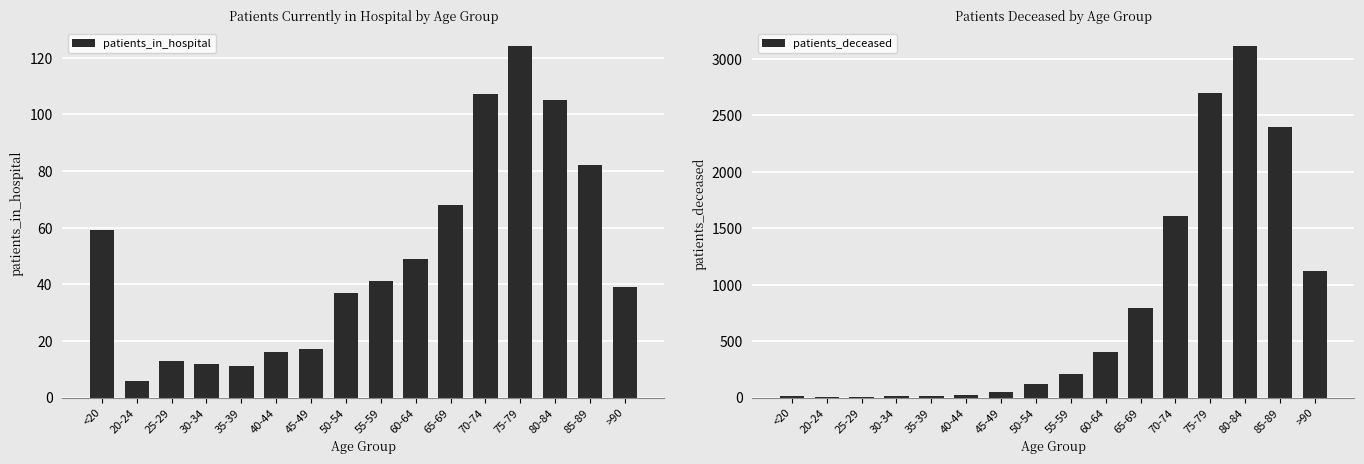

How many data points in patients_in_hospital are less than 41?

8